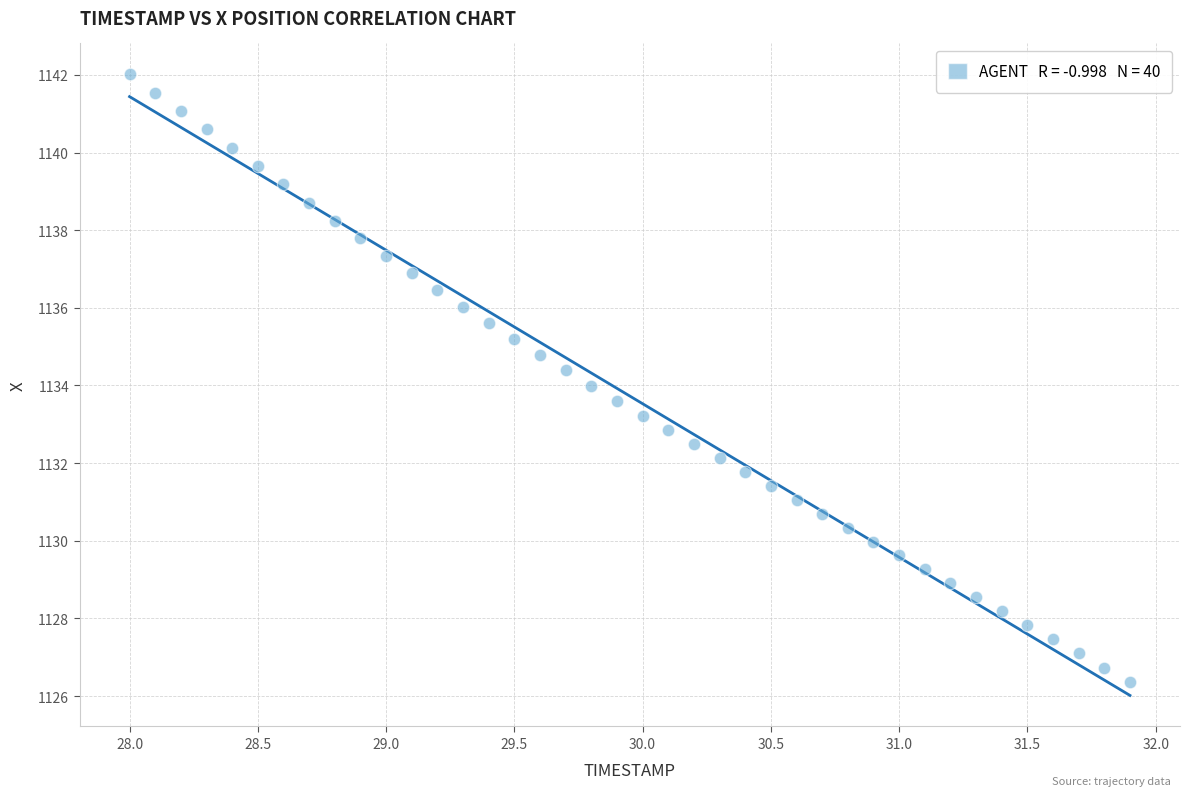

What is the range of Y values (max minus min)?

15.6